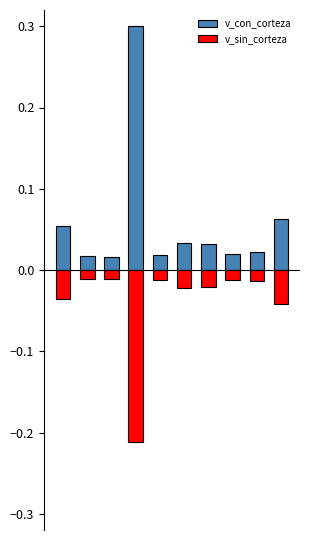

How many categories are shown in the chart?

10